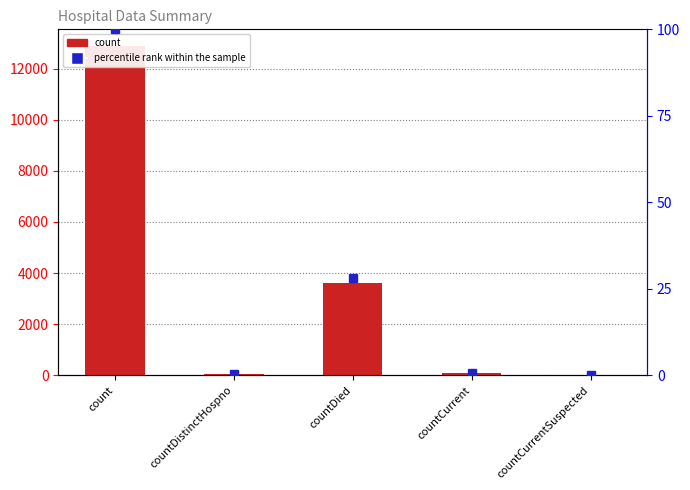

The count series shows 0.0 at countCurrentSuspected. True or false?

True